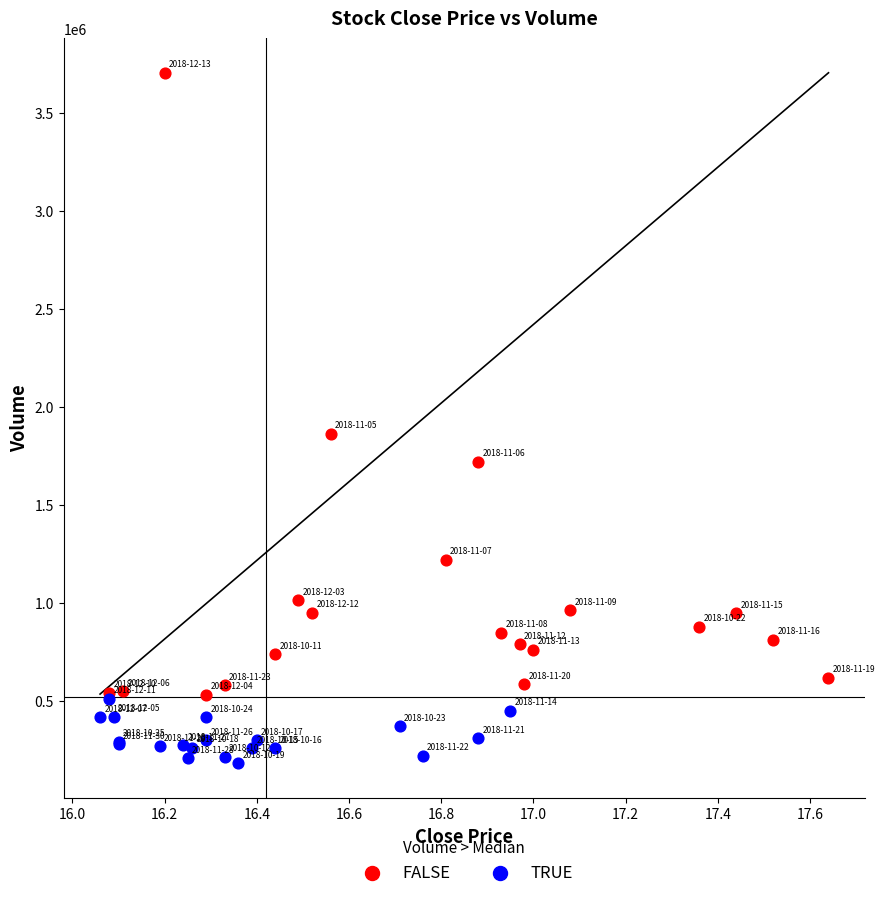

Which series reaches the minimum Y coordinate?

TRUE